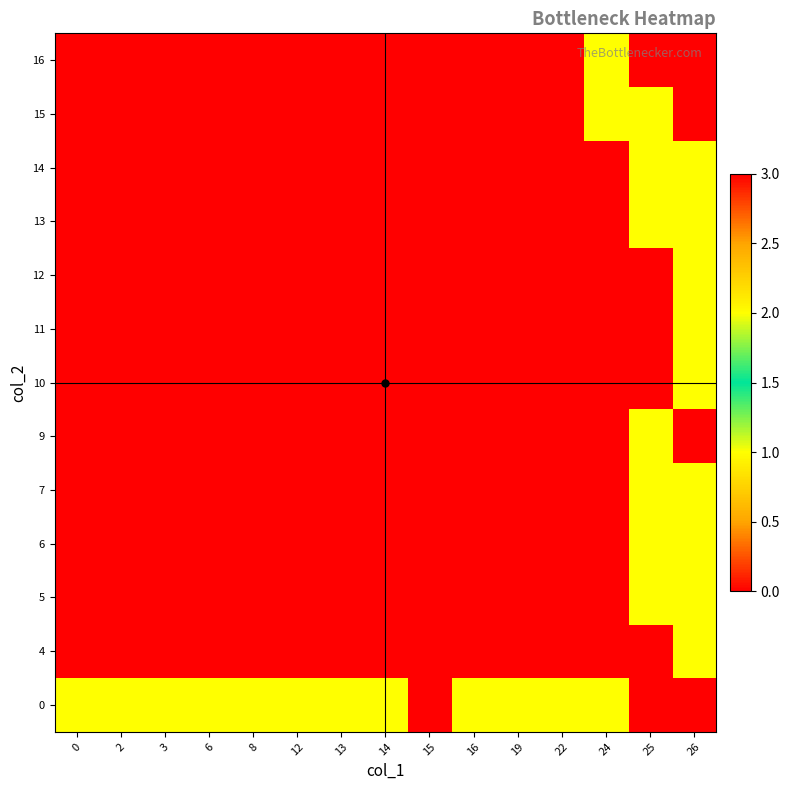

Reading right to left, transcribe all the data shown in this chart.

0: 26=0	25=0	24=1	22=1	19=1	16=2	15=3	14=2	13=2	12=1	8=1	6=1	3=1	2=1	0=1
4: 26=1	25=0	24=0	22=0	19=0	16=0	15=0	14=0	13=0	12=0	8=0	6=0	3=0	2=0	0=0
5: 26=1	25=2	24=0	22=0	19=0	16=0	15=0	14=0	13=0	12=0	8=0	6=0	3=0	2=0	0=0
6: 26=1	25=1	24=0	22=0	19=0	16=0	15=0	14=0	13=0	12=0	8=0	6=0	3=0	2=0	0=0
7: 26=2	25=2	24=0	22=0	19=0	16=0	15=0	14=0	13=0	12=0	8=0	6=0	3=0	2=0	0=0
9: 26=3	25=1	24=0	22=0	19=0	16=0	15=0	14=0	13=0	12=0	8=0	6=0	3=0	2=0	0=0
10: 26=2	25=0	24=0	22=0	19=0	16=0	15=0	14=0	13=0	12=0	8=0	6=0	3=0	2=0	0=0
11: 26=1	25=0	24=0	22=0	19=0	16=0	15=0	14=0	13=0	12=0	8=0	6=0	3=0	2=0	0=0
12: 26=2	25=0	24=0	22=0	19=0	16=0	15=0	14=0	13=0	12=0	8=0	6=0	3=0	2=0	0=0
13: 26=2	25=1	24=0	22=0	19=0	16=0	15=0	14=0	13=0	12=0	8=0	6=0	3=0	2=0	0=0
14: 26=1	25=2	24=0	22=0	19=0	16=0	15=0	14=0	13=0	12=0	8=0	6=0	3=0	2=0	0=0
15: 26=0	25=1	24=2	22=0	19=0	16=0	15=0	14=0	13=0	12=0	8=0	6=0	3=0	2=0	0=0
16: 26=0	25=0	24=1	22=0	19=0	16=0	15=0	14=0	13=0	12=0	8=0	6=0	3=0	2=0	0=0